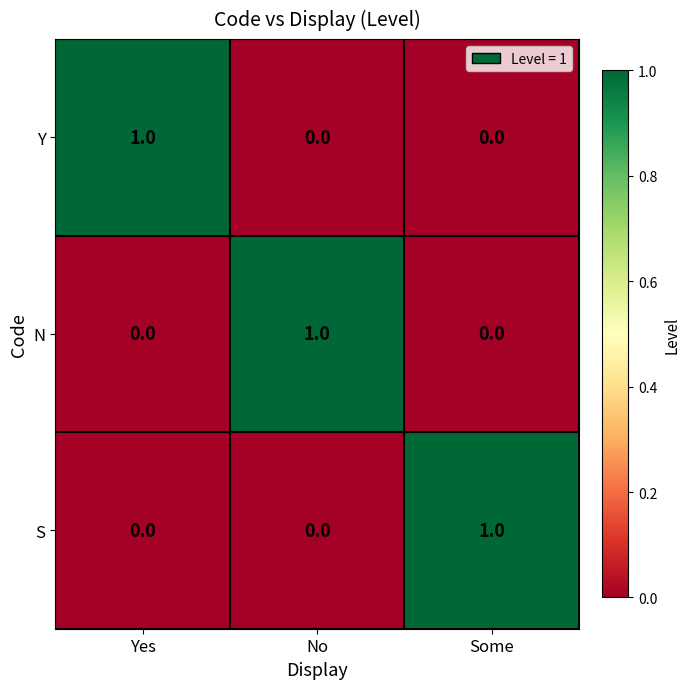

Reading left to right, list all the values displayed in this chart.

Y: Yes=1	No=0	Some=0
N: Yes=0	No=1	Some=0
S: Yes=0	No=0	Some=1